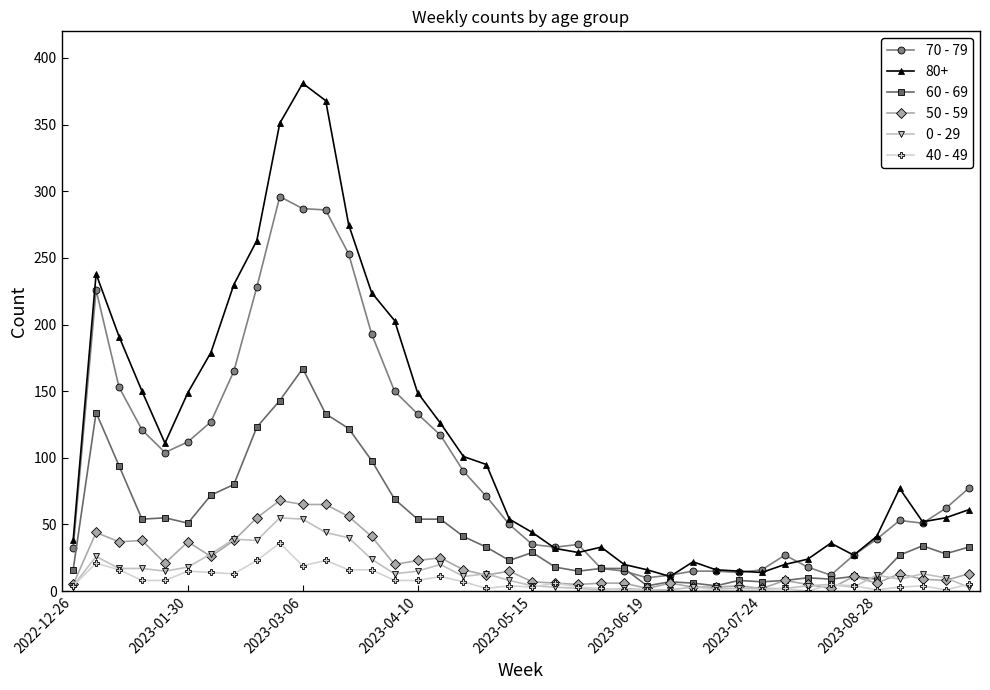

What is the value of the 0 - 29 point at the 3rd from the left?

17